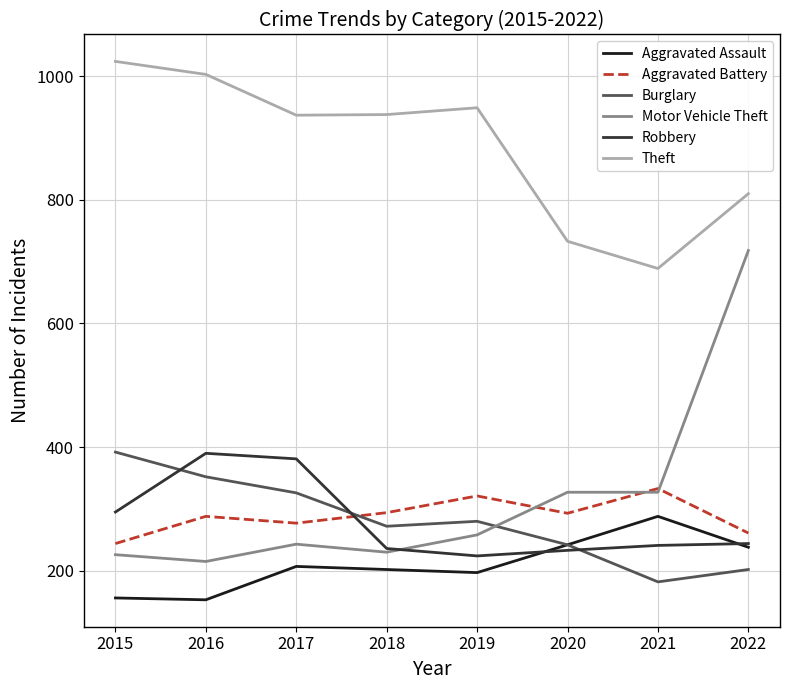

What is the average value of the Aggravated Assault series?

210